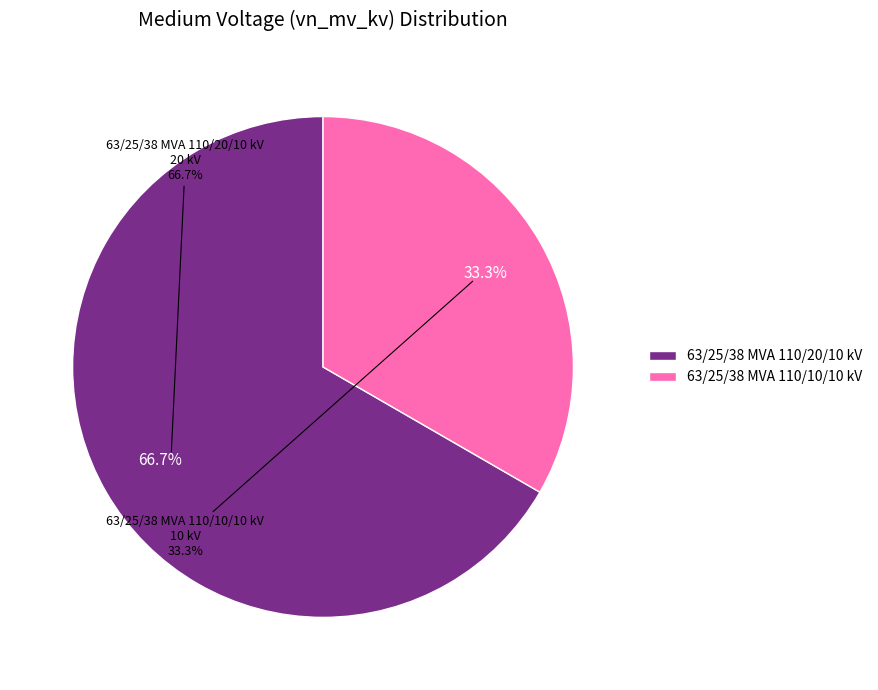

How many slices are in this pie chart?

2